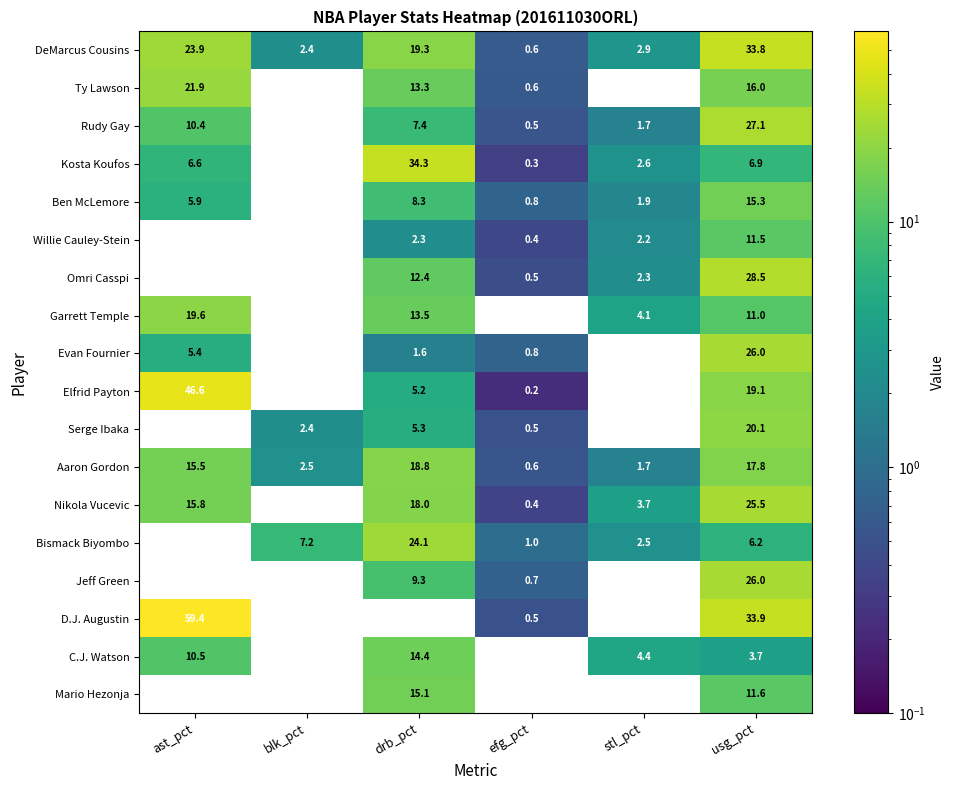

Where does the Elfrid Payton series first go above 5?

ast_pct